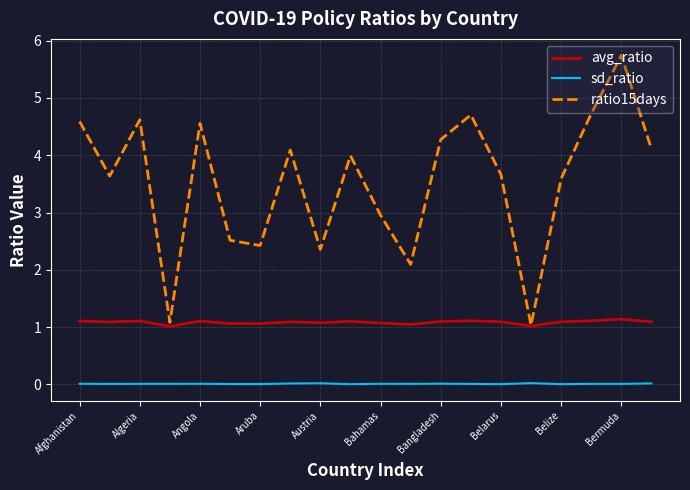

What is the average value of the avg_ratio series?

1.1